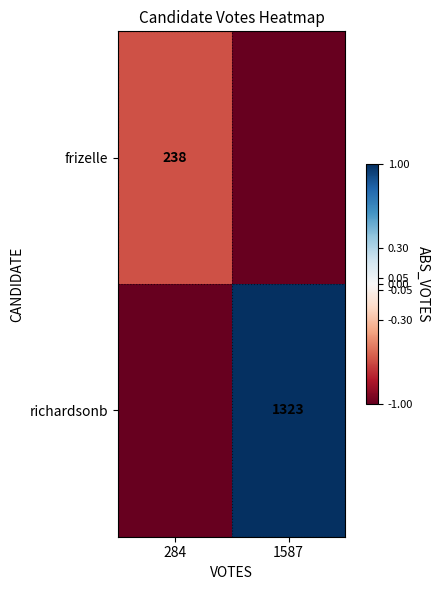

Is it true that frizelle equals 399 at 284?

False